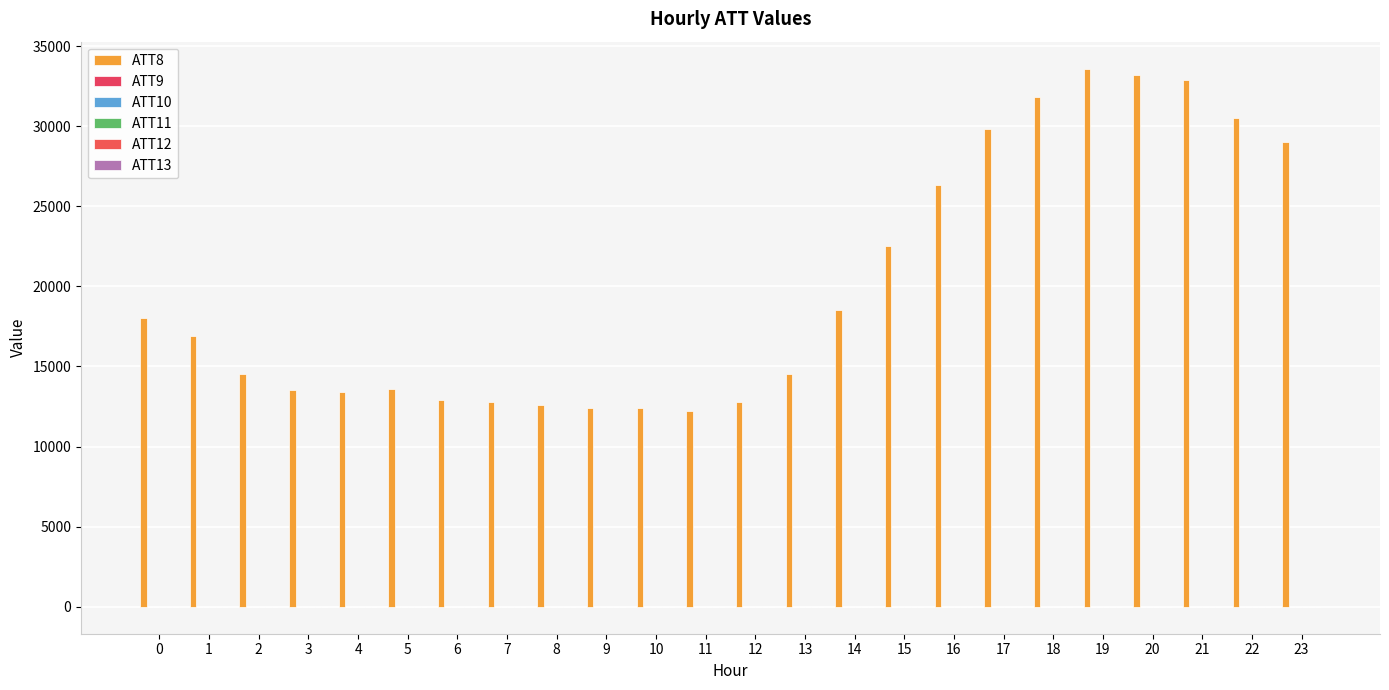

Are the bars horizontal?

No